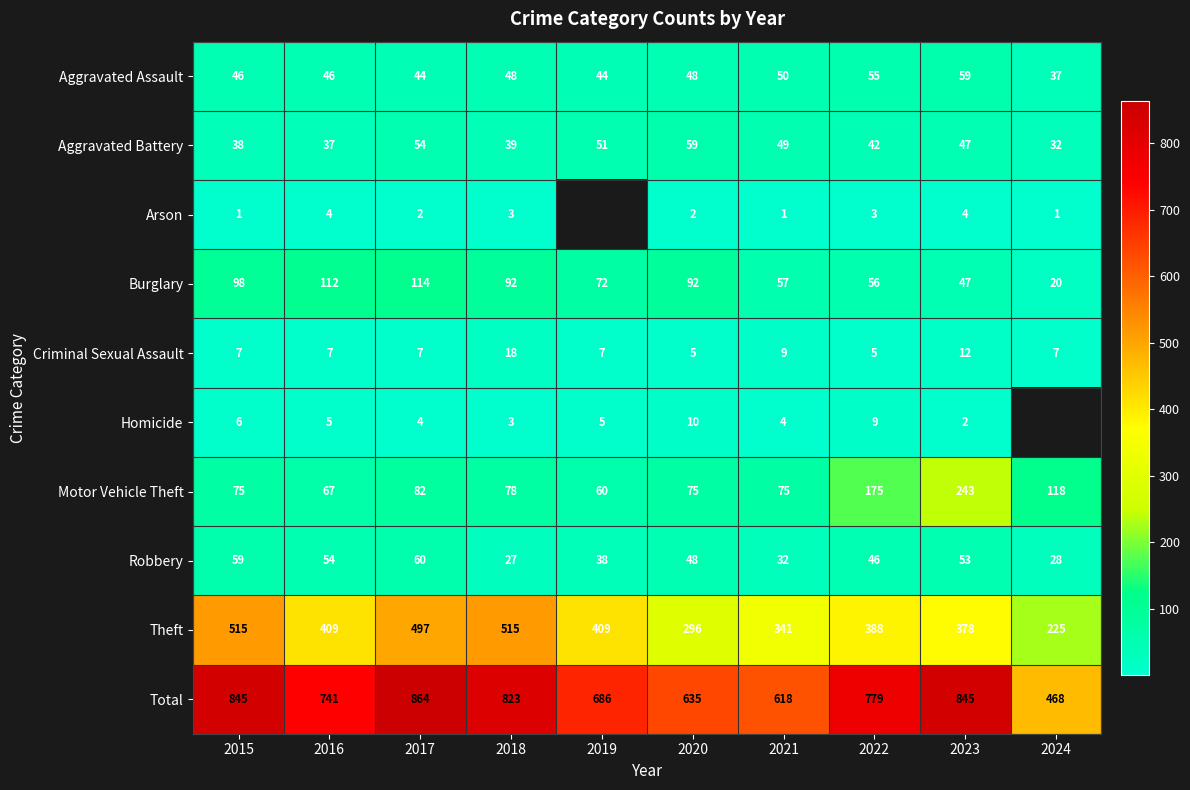

How many data points in Theft are less than 409?

5